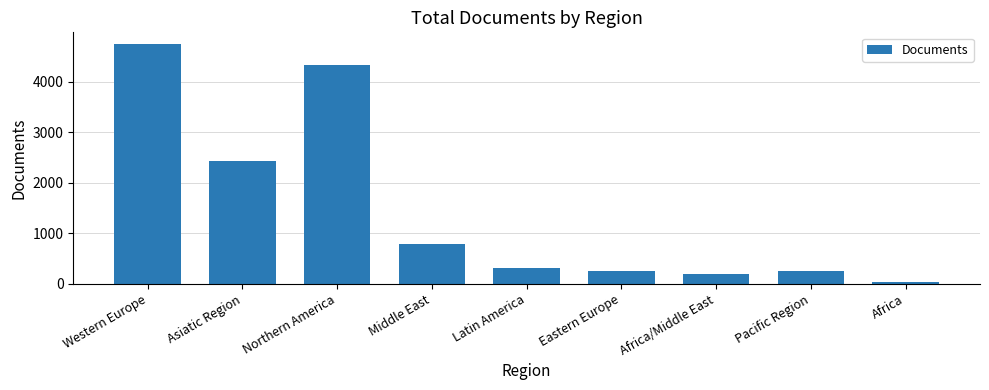

What is the average value?

1479